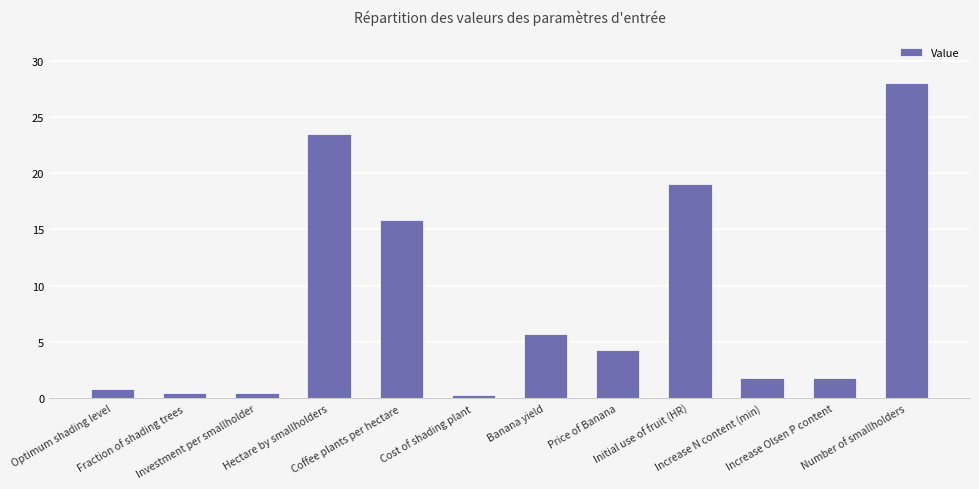

What position from the left is Number of smallholders?

12